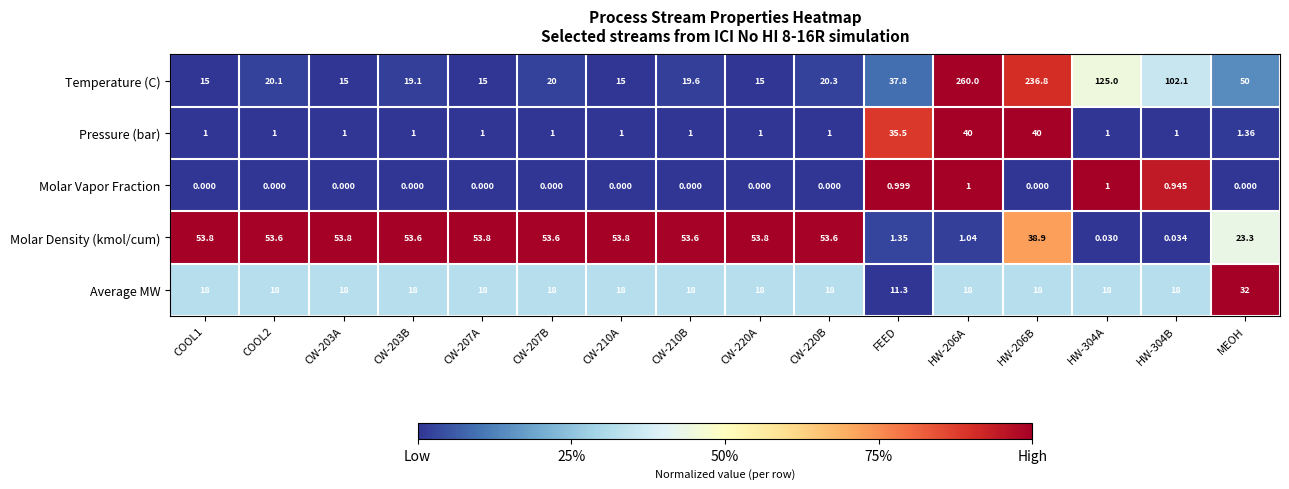

Which series has the largest total across all categories?

Temperature (C)